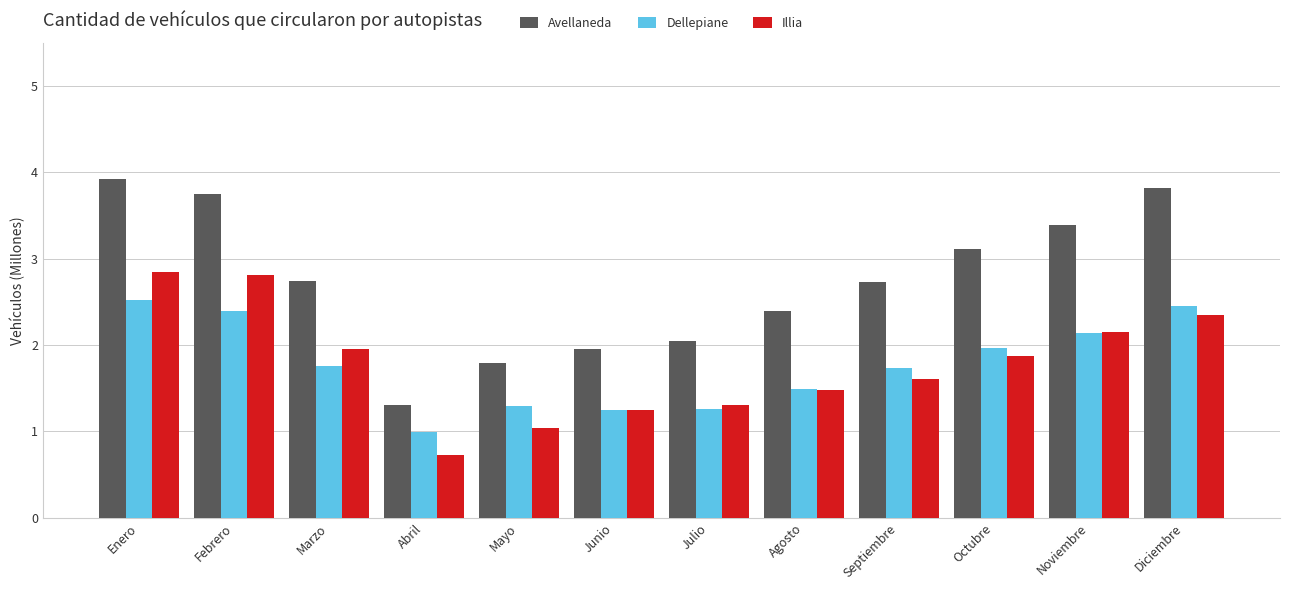

What is the difference between the maximum and minimum values in the Dellepiane series?

1.5